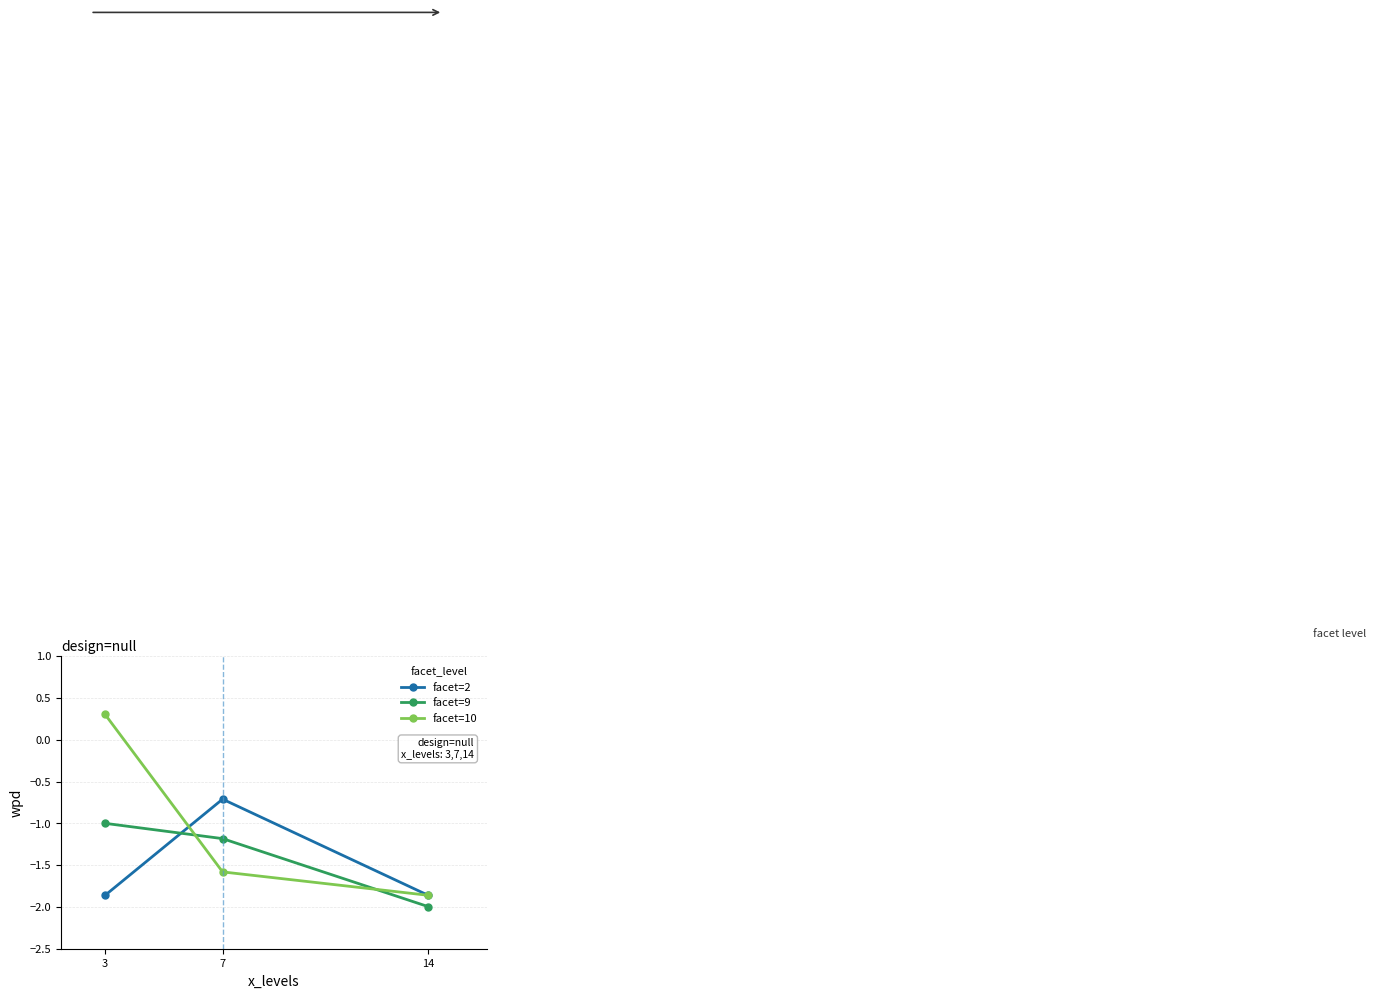

Which category has the highest value in the facet=10 series?

3